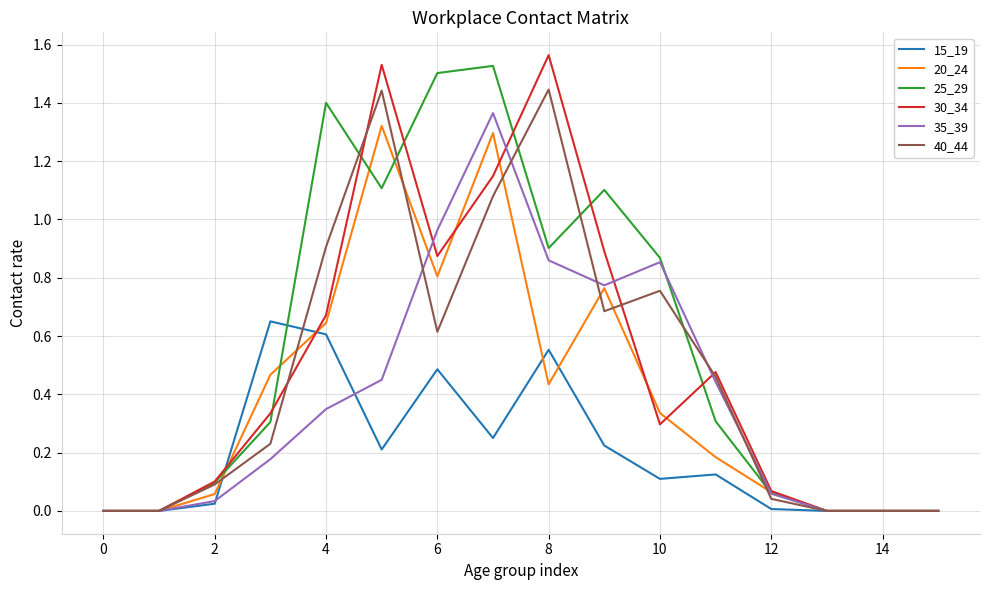

Does the chart have visible grid lines?

Yes